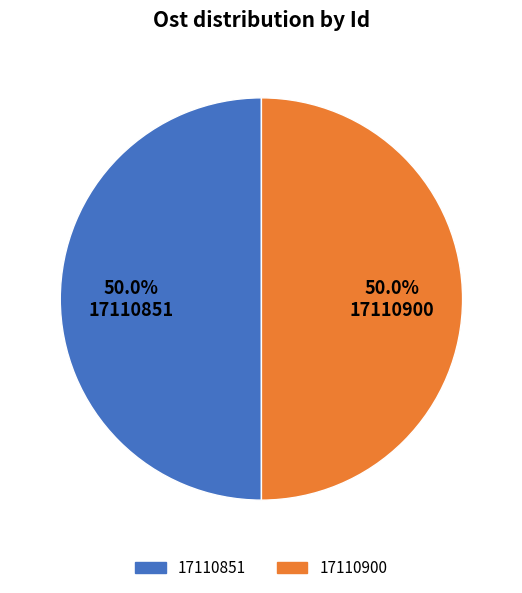

How much of the chart is everything except 17110900?

50.0%